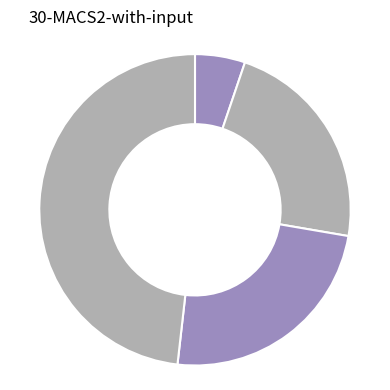

Is there a majority slice in this chart?

No